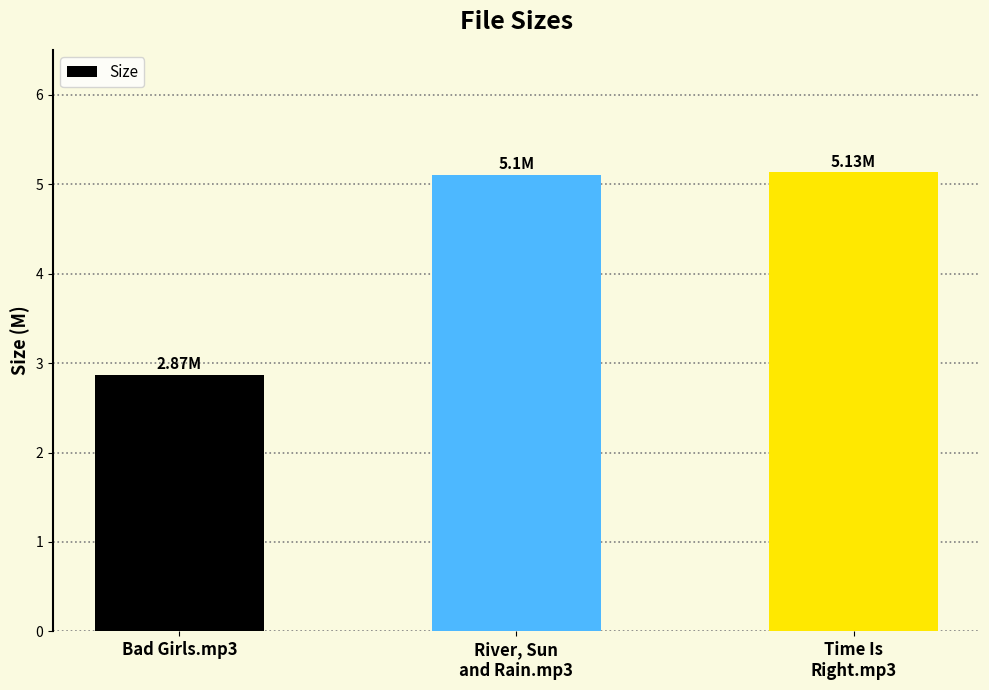

What is the difference between the maximum and minimum values?

2.3